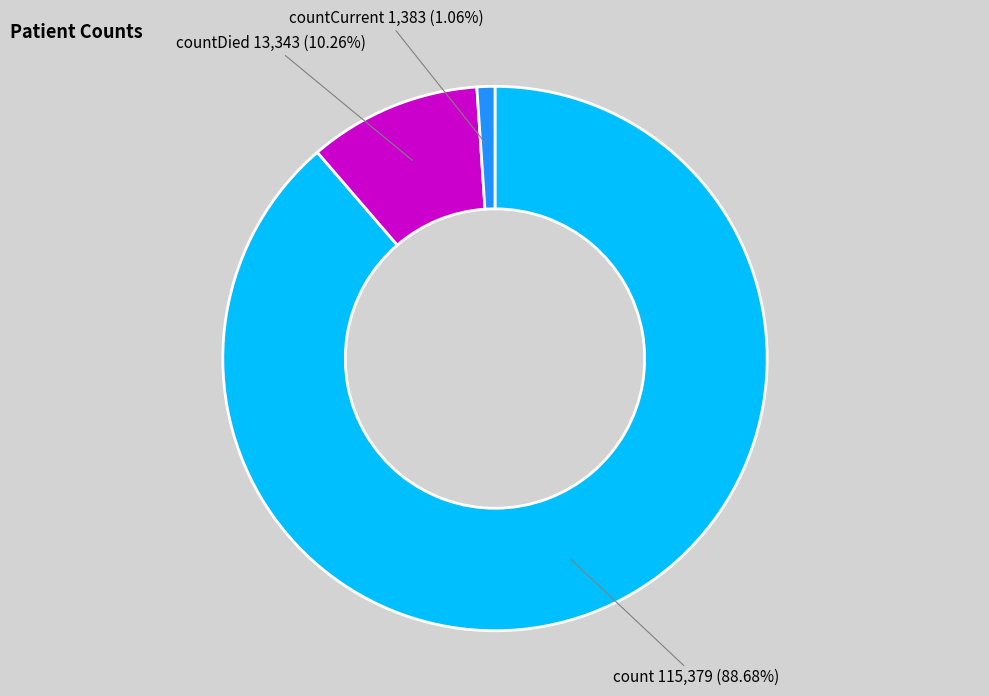

To the nearest percent, what is the difference between the largest and smallest slice percentages?

88%